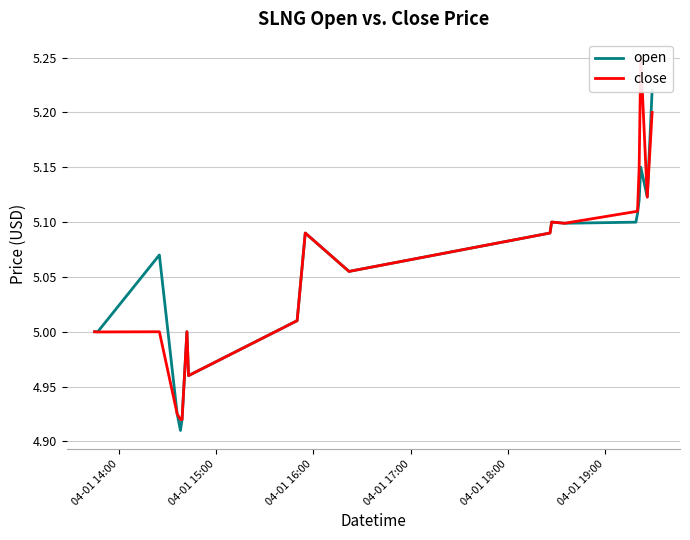

What is the greatest value displayed?

5.2